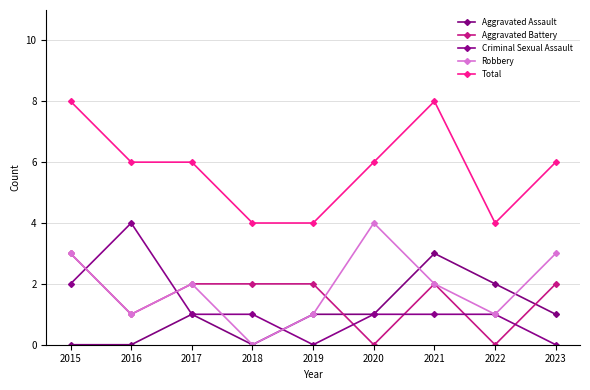

How many data points does each series have?

9